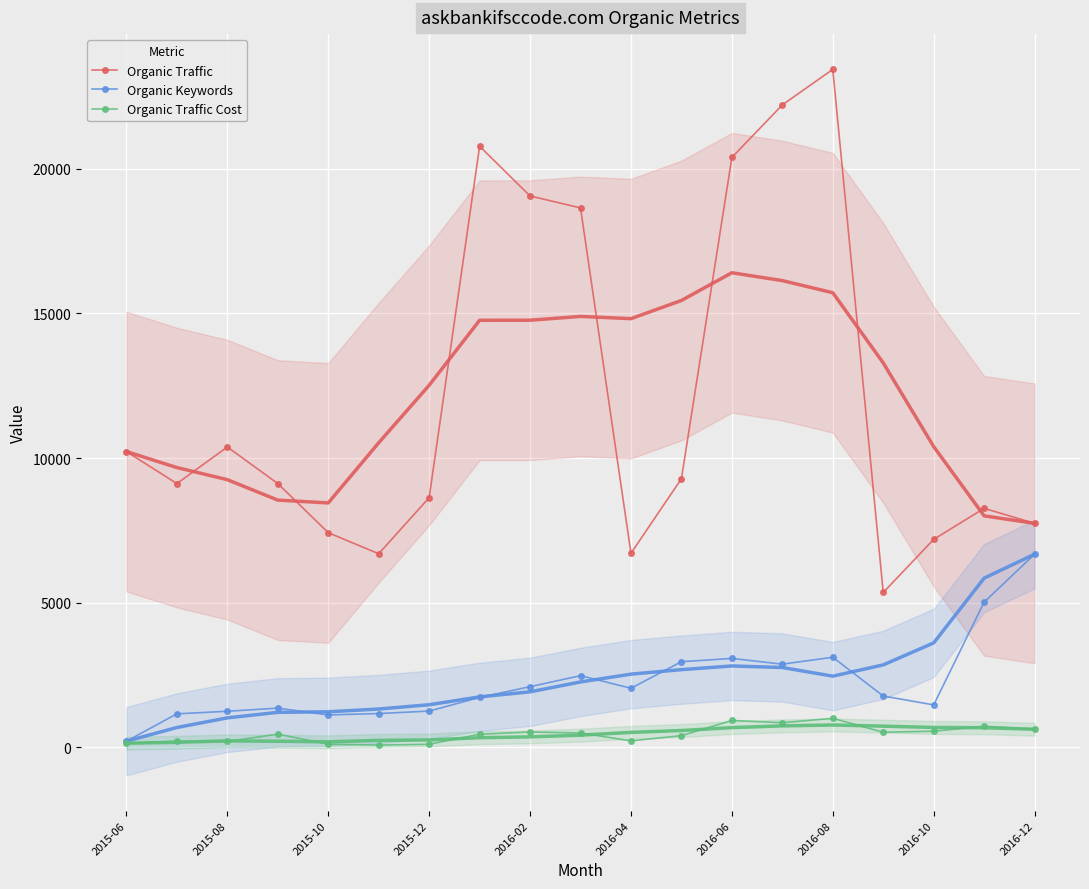

At which category does Organic Traffic reach its first local peak?

2015-08